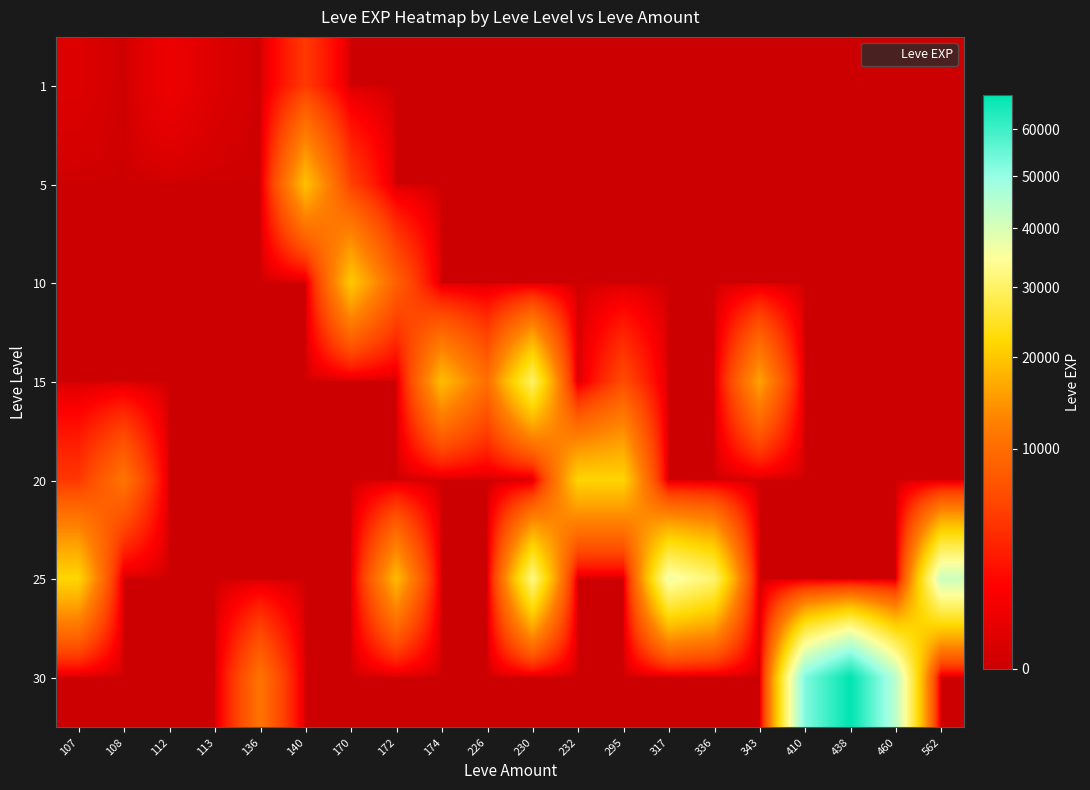

Which label corresponds to the largest value in the chart?

438